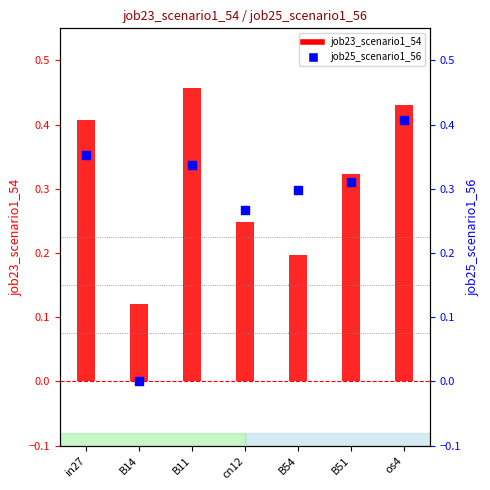

Which series has the largest Y range (max minus min)?

job25_scenario1_56